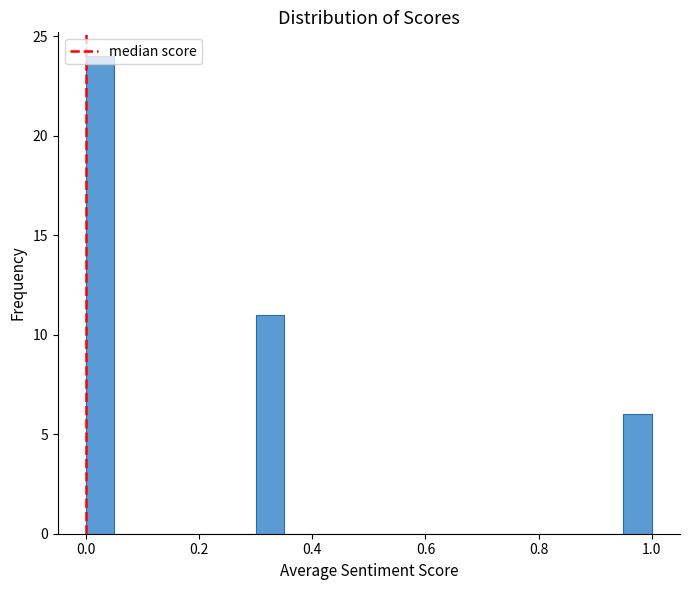

Read against the x-axis, roughly where is the centre of the tallest bar?

0.02